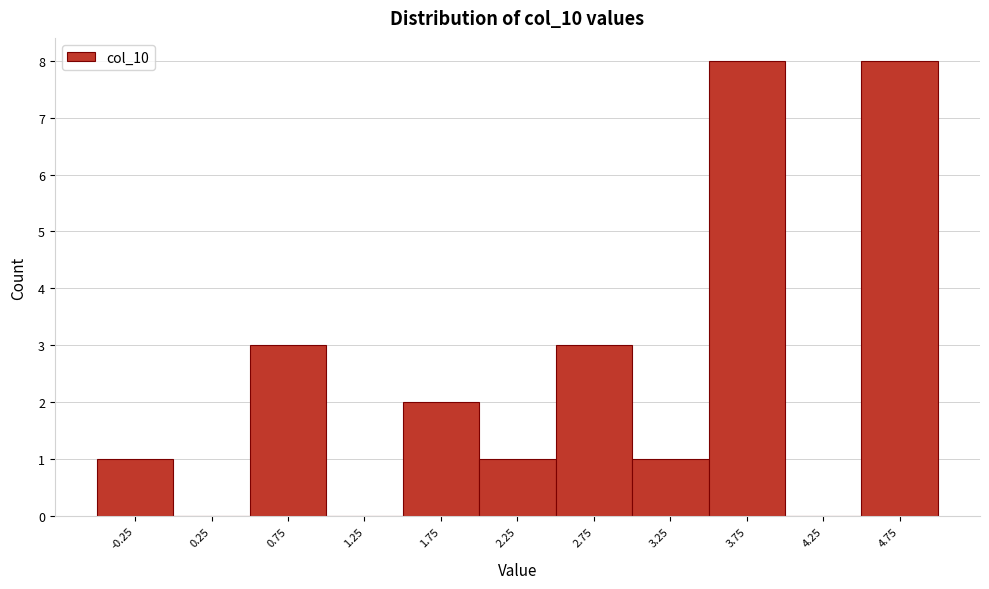

Reading left to right, what are all the values shown in this chart?

-0.25=1	0.25=0	0.75=3	1.25=0	1.75=2	2.25=1	2.75=3	3.25=1	3.75=8	4.25=0	4.75=8